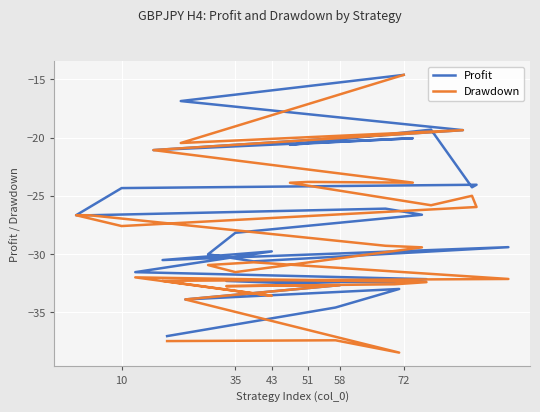

How many lines are shown in the chart?

2